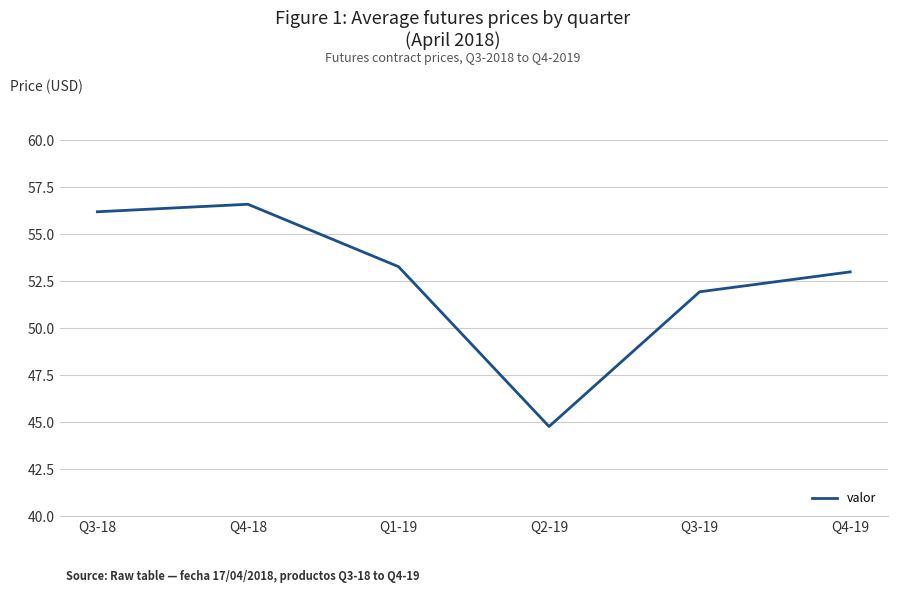

What is the difference between the second highest and minimum values?

11.4